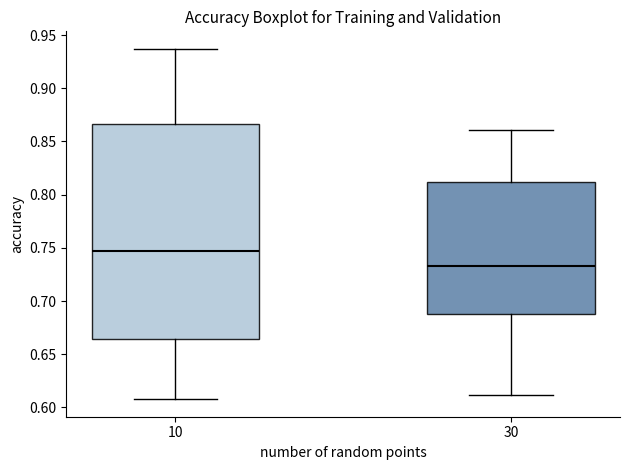

Where does the lower whisker of the box at x = 30 end on the y-axis? The values are not printed on the chart, so give them approximately, as read against the axis.

0.610